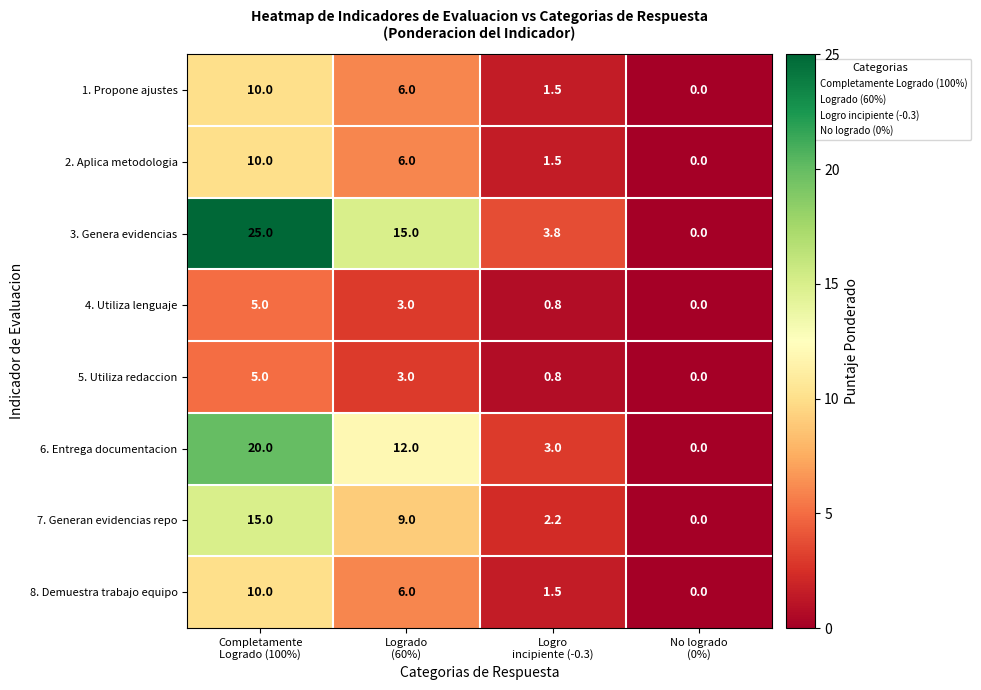

What is the difference between the second highest and second lowest values in the 5. Utiliza redaccion series?

2.2